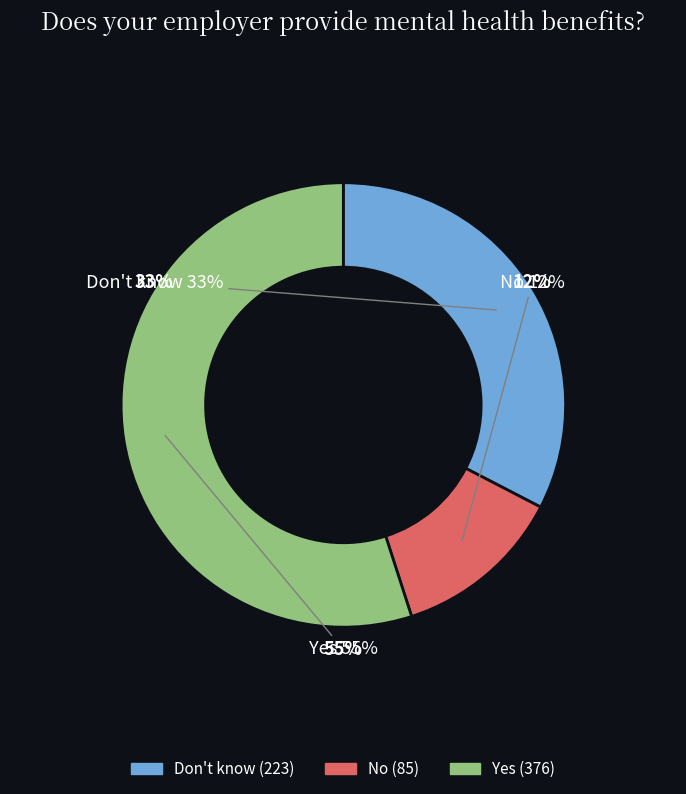

Combined, do Yes and Don't know account for over 50%?

Yes